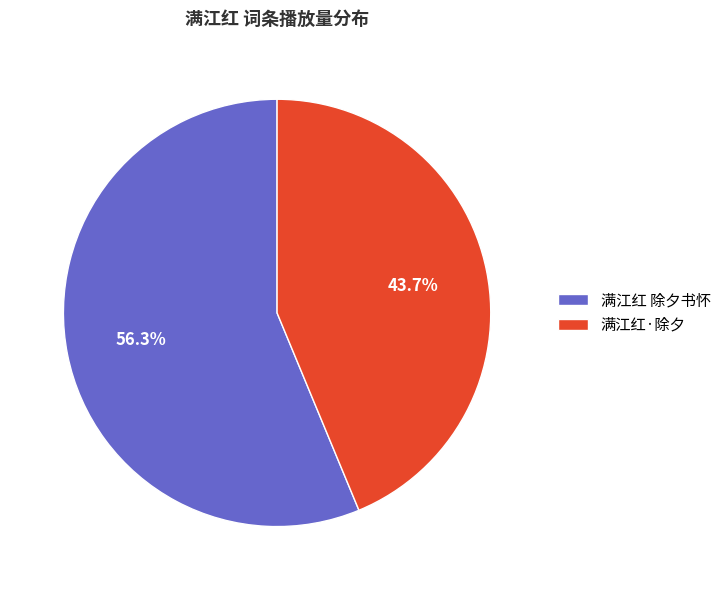

Which has a higher value, 满江红 除夕书怀 or 满江红·除夕?

满江红 除夕书怀